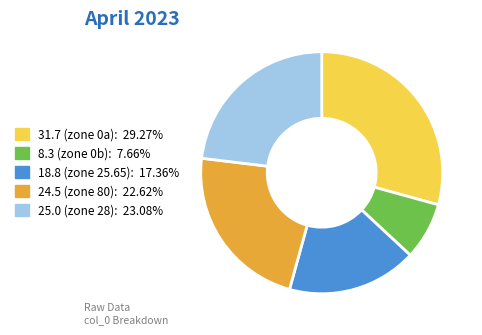

Is there a majority slice in this chart?

No